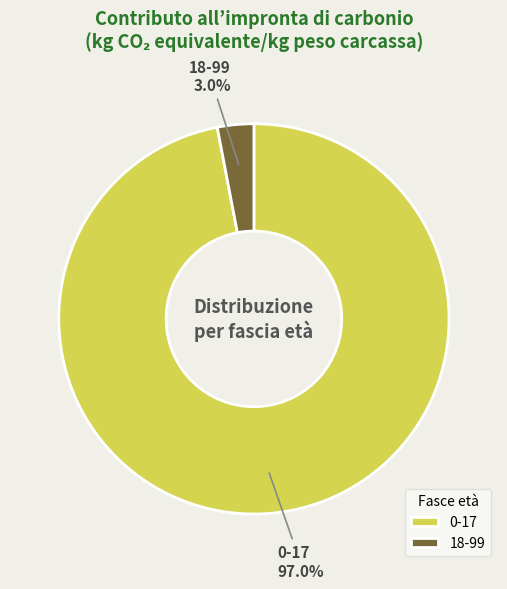

To the nearest percent, what portion does 0-17 represent?

97%